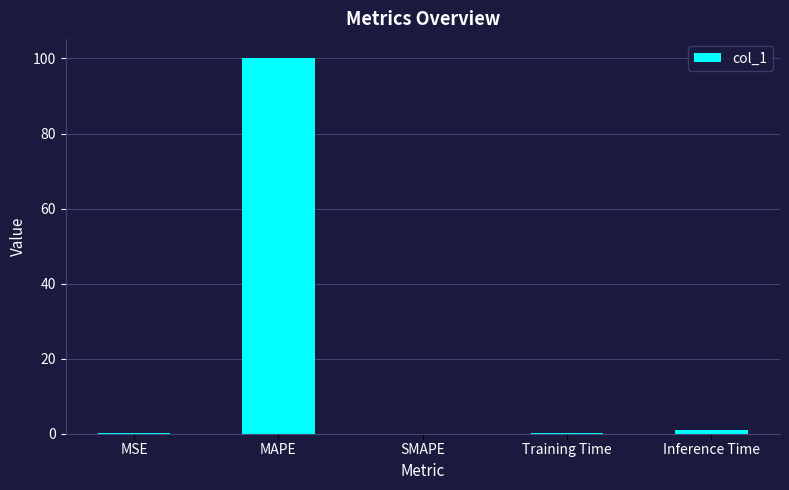

Count the number of data series in this chart.

1